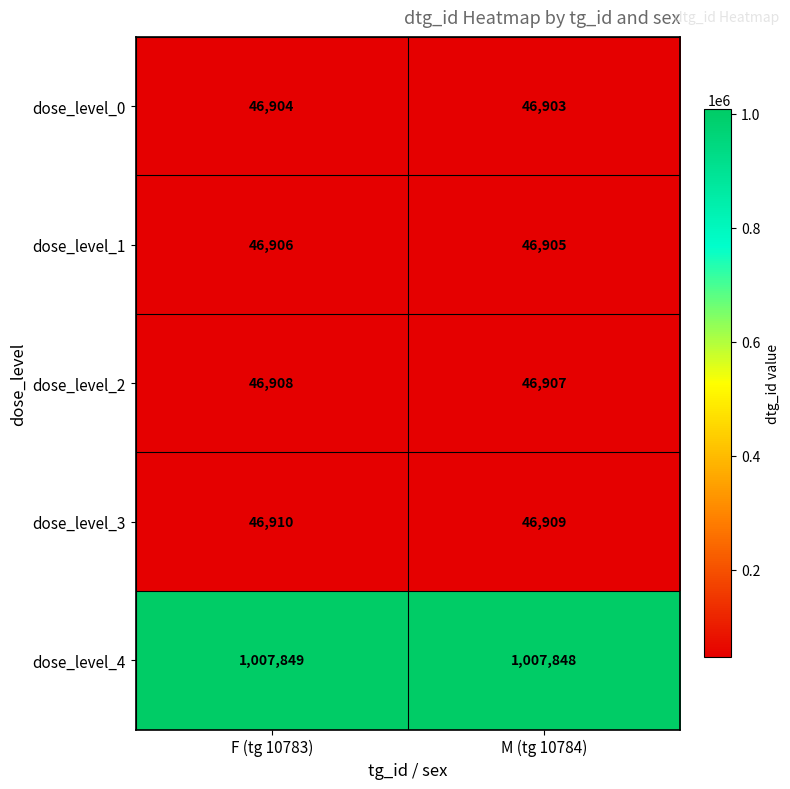

Rank the series by their maximum value, from highest to lowest.

dose_level_4, dose_level_3, dose_level_2, dose_level_1, dose_level_0